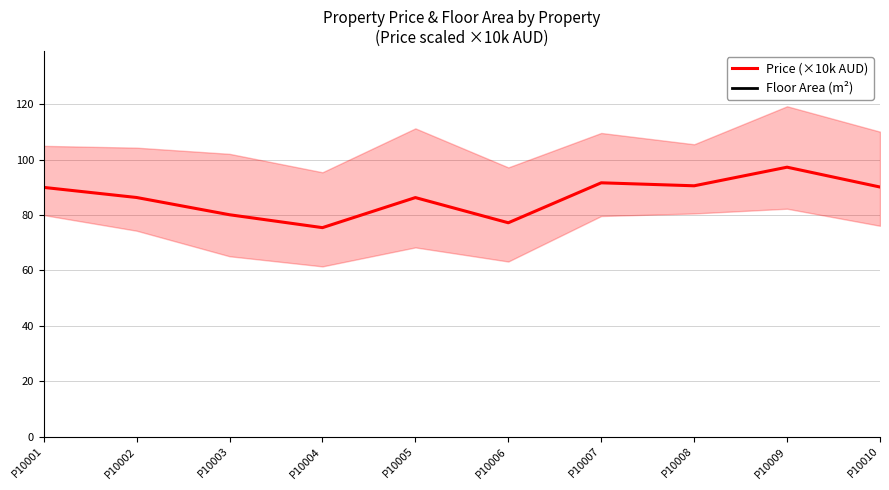

What is the total value across all series at P10008?

294.8